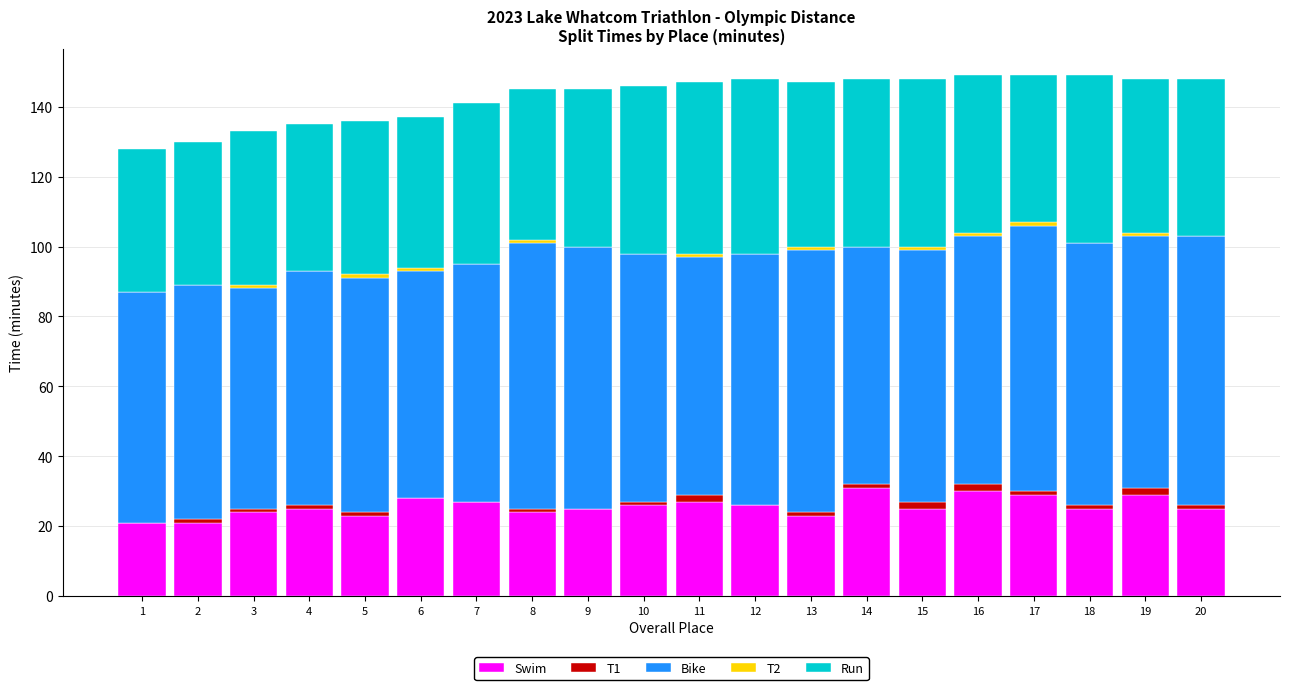

True or false: Swim has a value of 13 at 19.

False